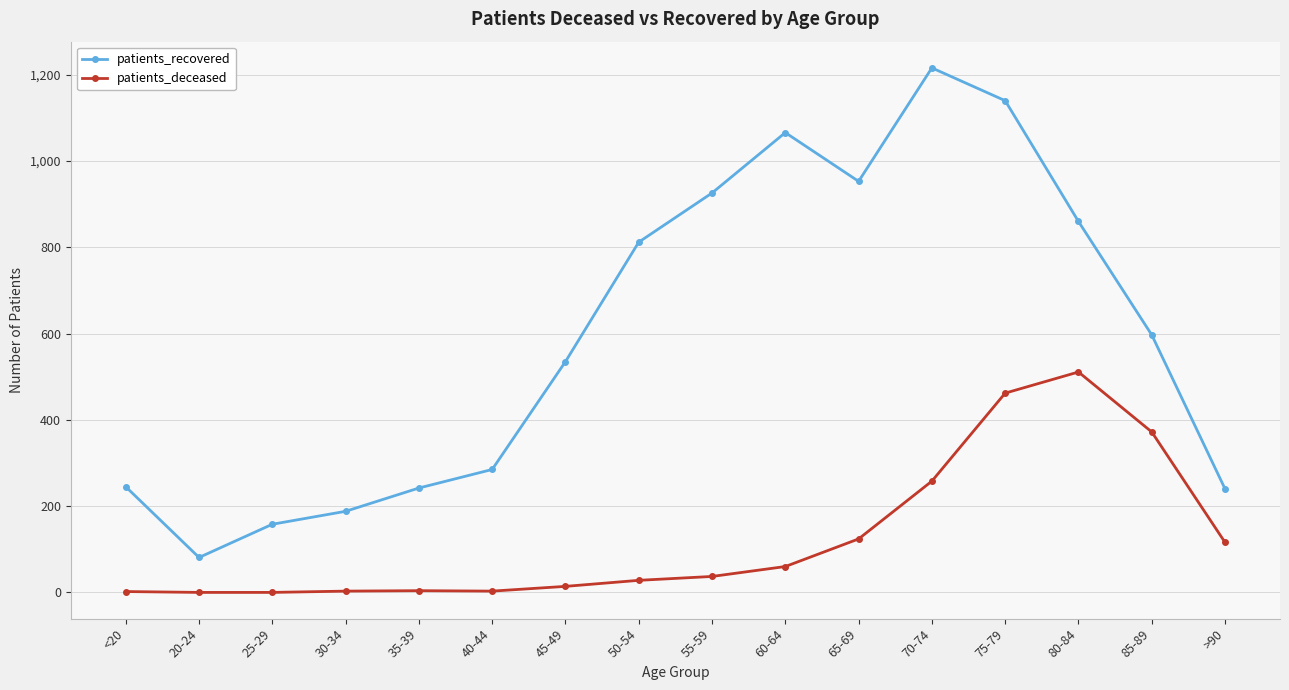

At which label does patients_recovered reach its peak?

70-74